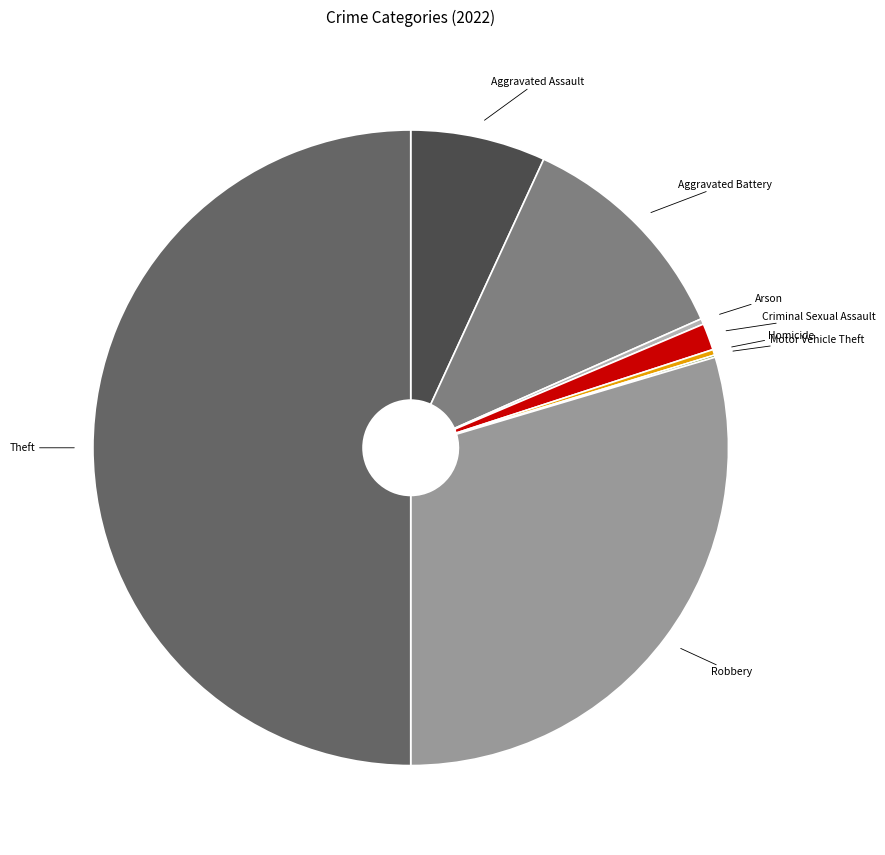

Which has a higher value, Aggravated Assault or Criminal Sexual Assault?

Aggravated Assault